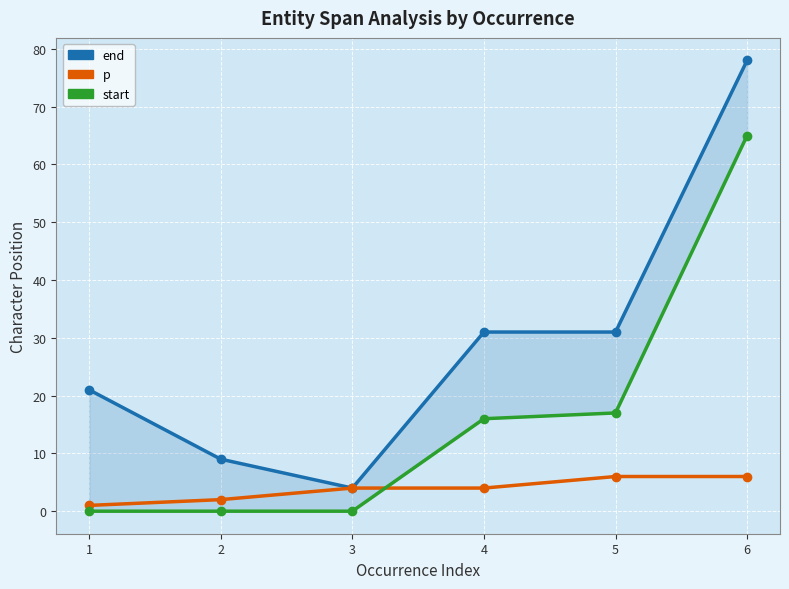

How many lines are shown in the chart?

3